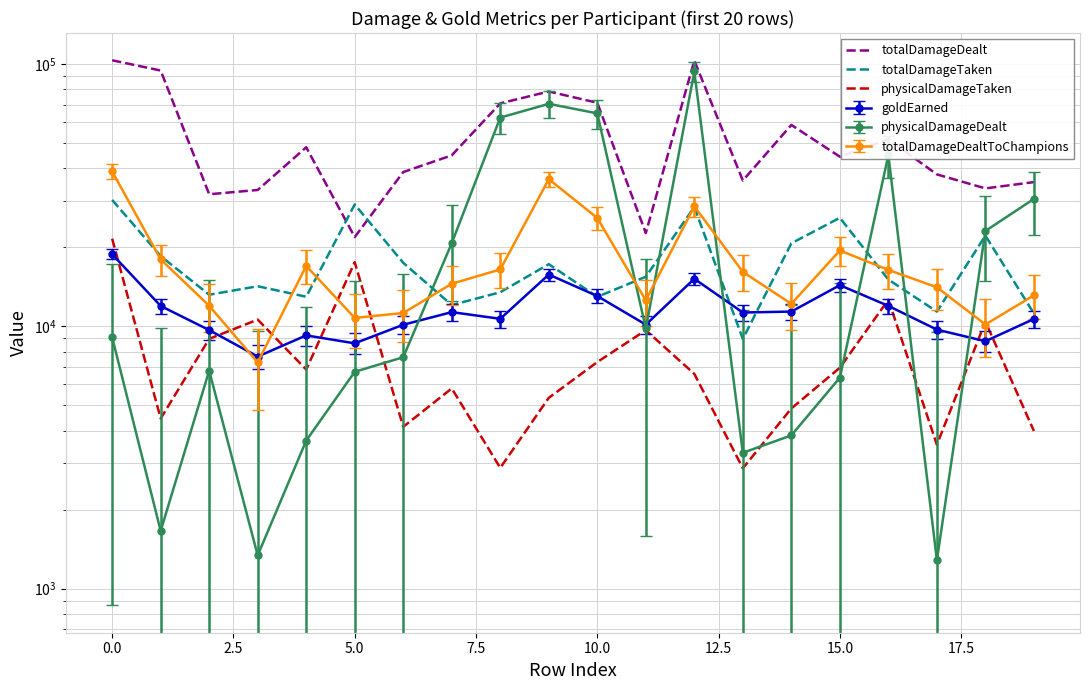

The value of totalDamageTaken at 0.0 is 40919. True or false?

False